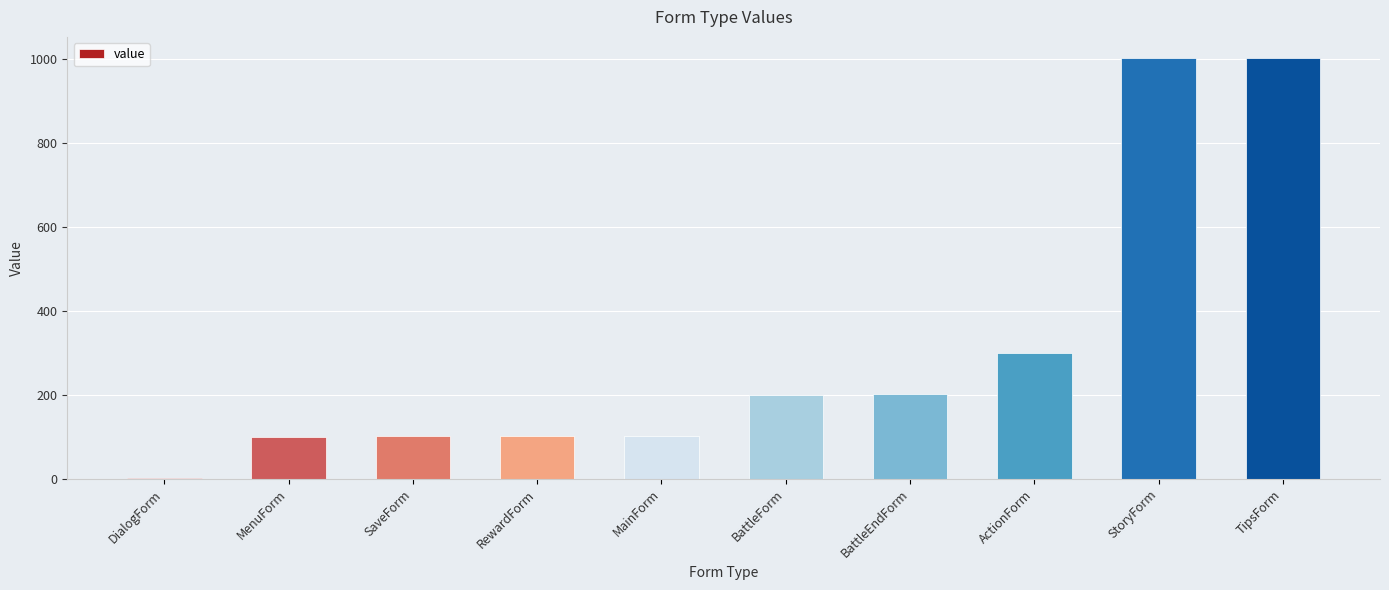

Where is the data nearest to the value 501?

ActionForm